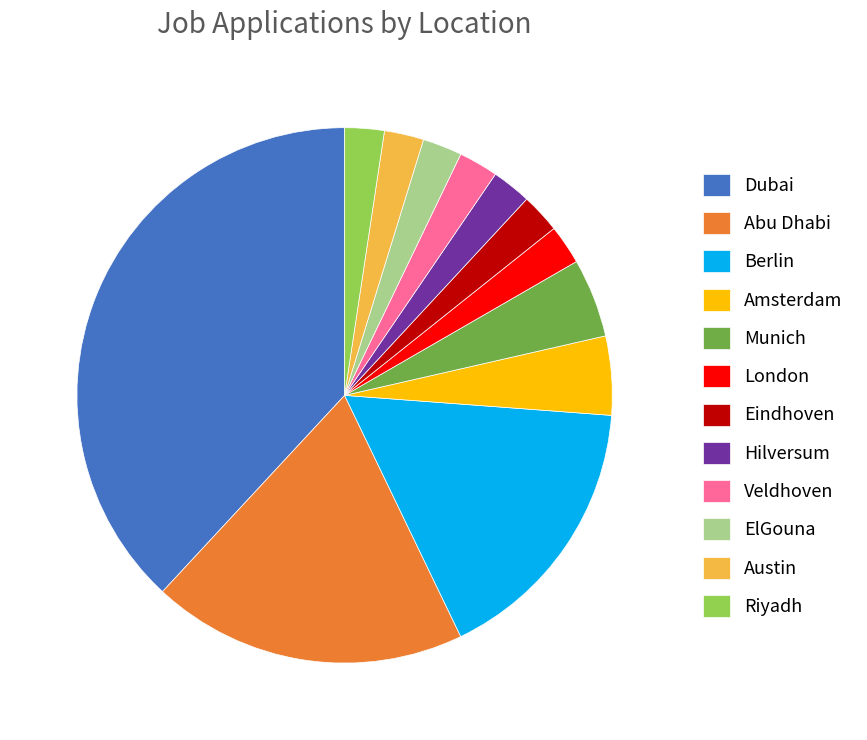

What is the ratio of the value at Berlin to the value at Dubai?

0.4